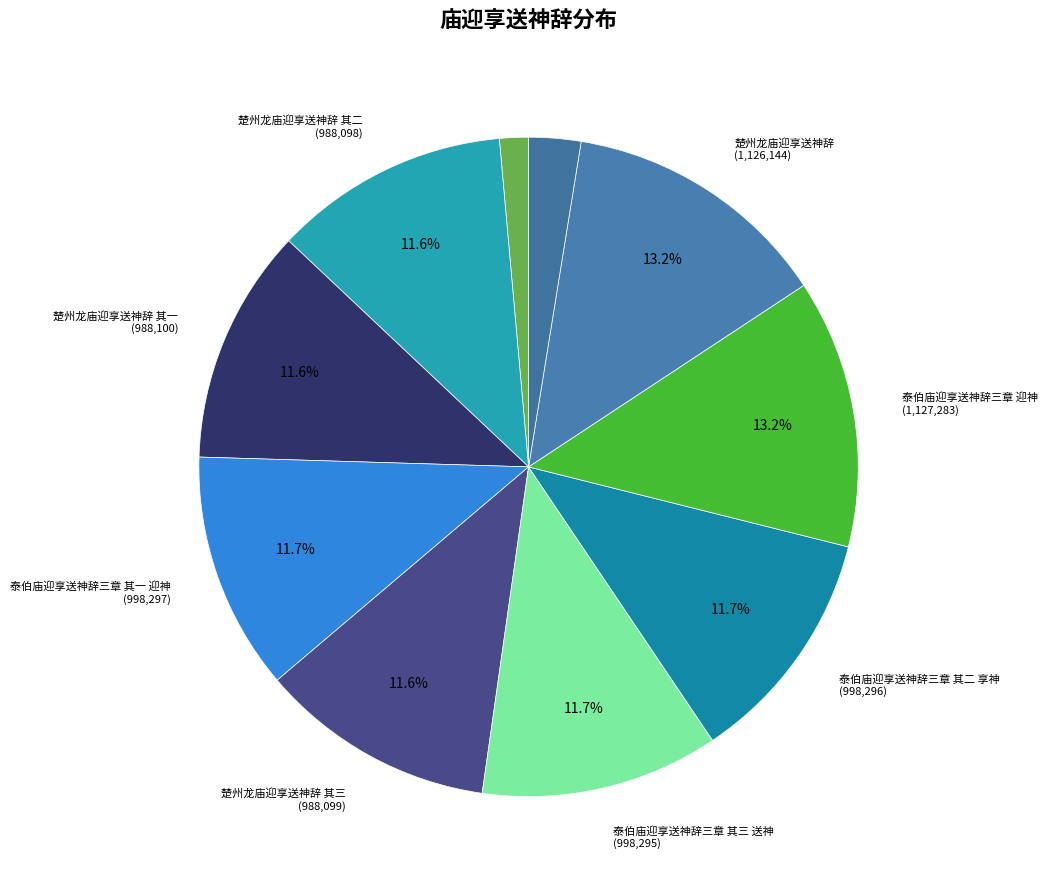

Which slice is the smallest?

泰伯庙迎享送神辞